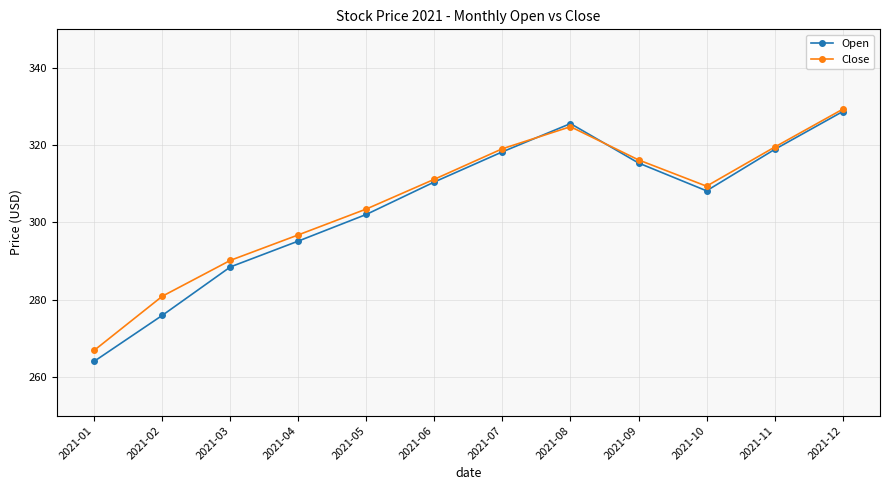

Rank the series at 2021-08 from lowest to highest value.

Close, Open